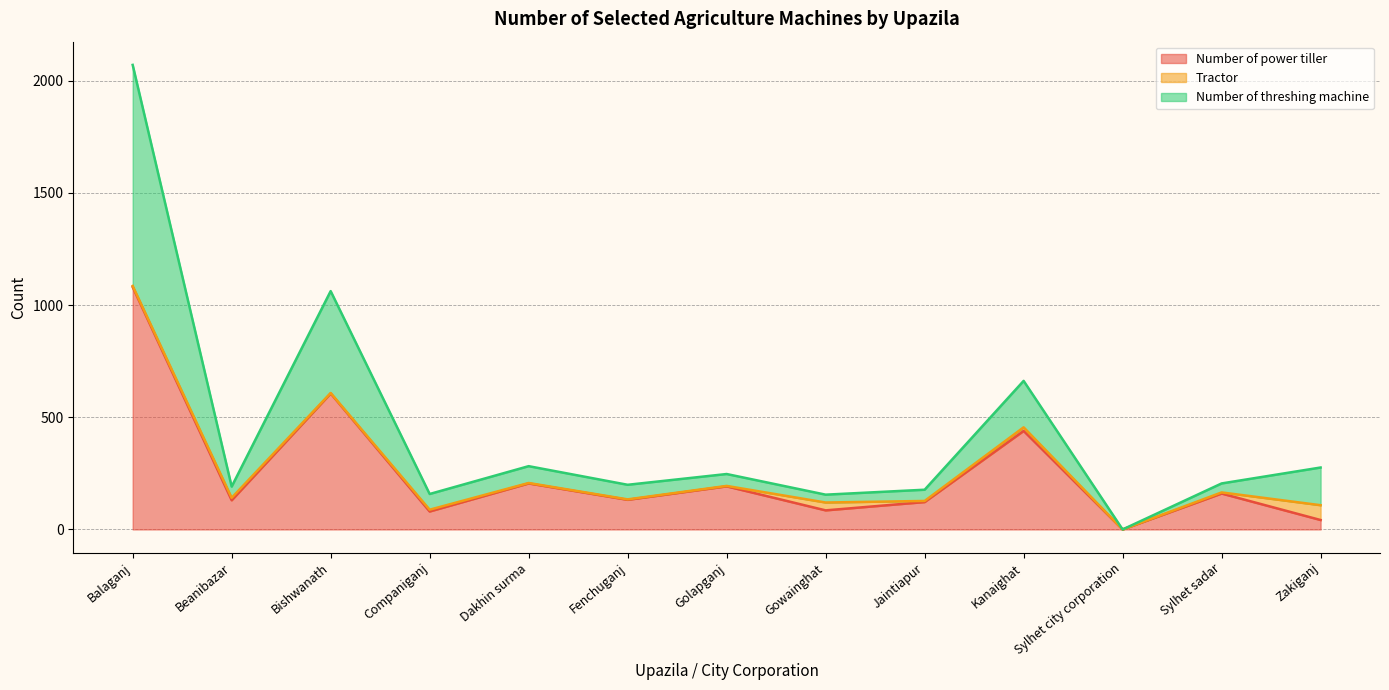

What is the difference between the maximum and minimum values in the Number of power tiller series?

1080